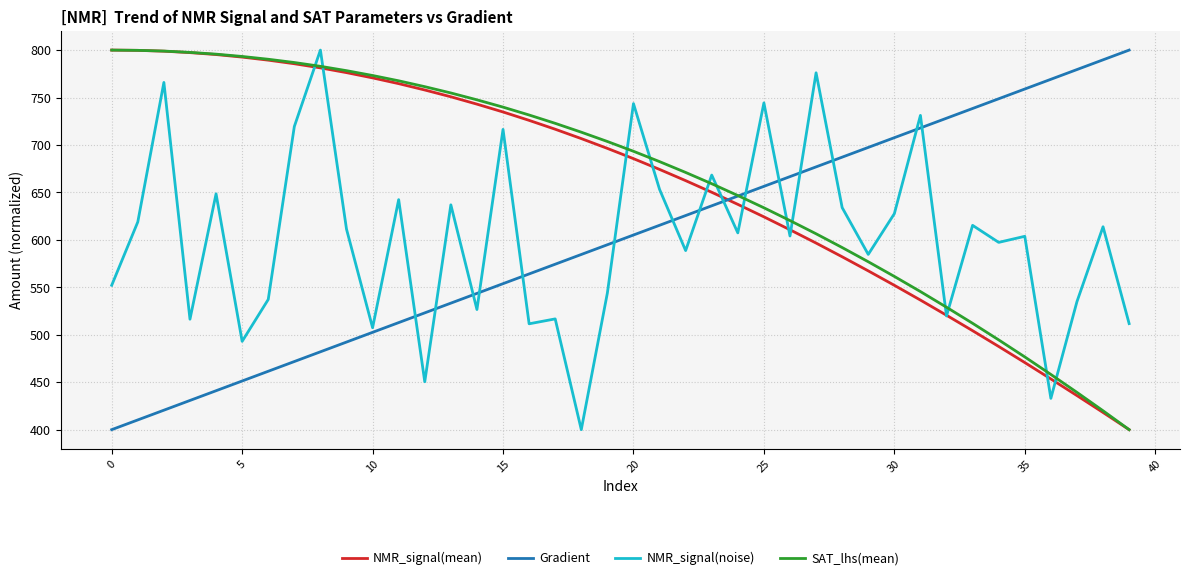

What is the maximum value shown in the chart?

800.0